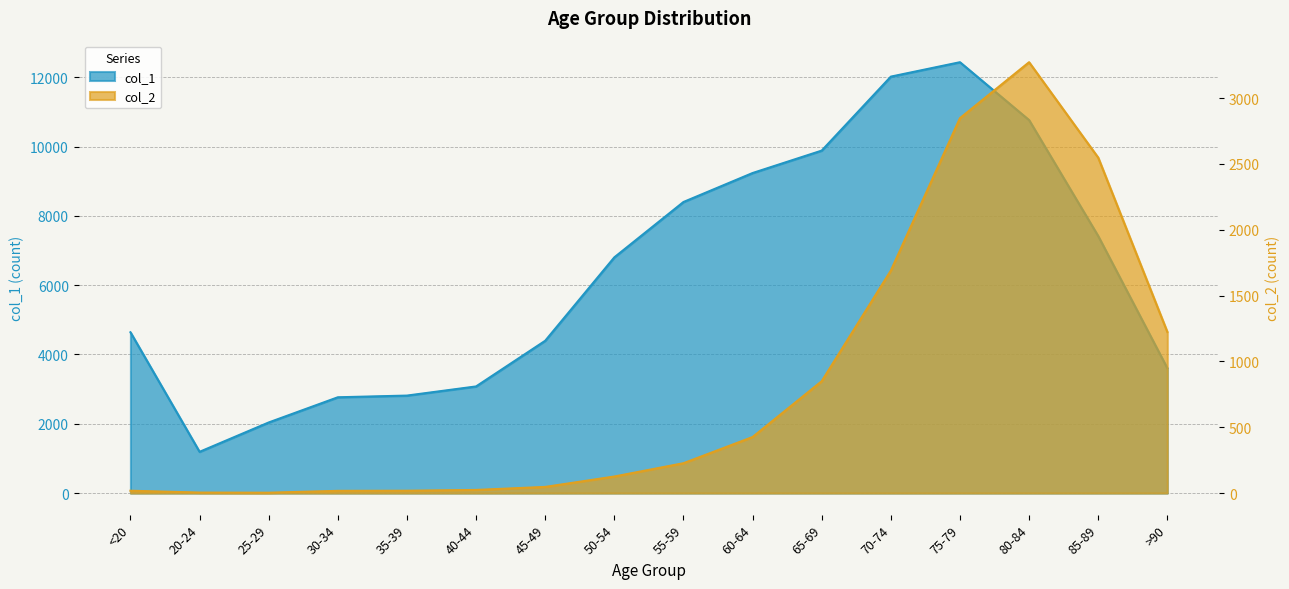

What position from the left is 75-79?

13